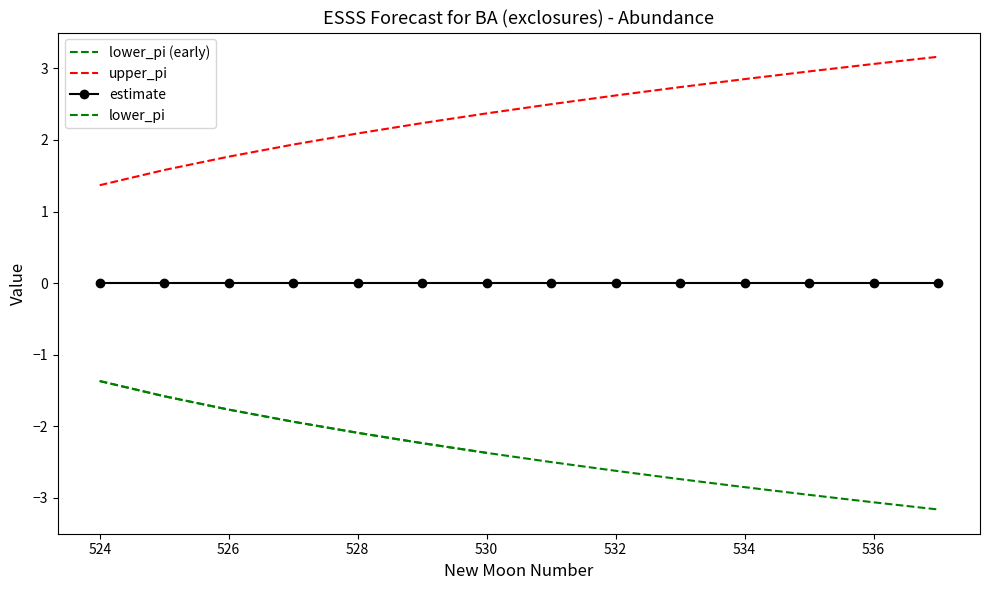

At which category is the sum across all series the highest?

533